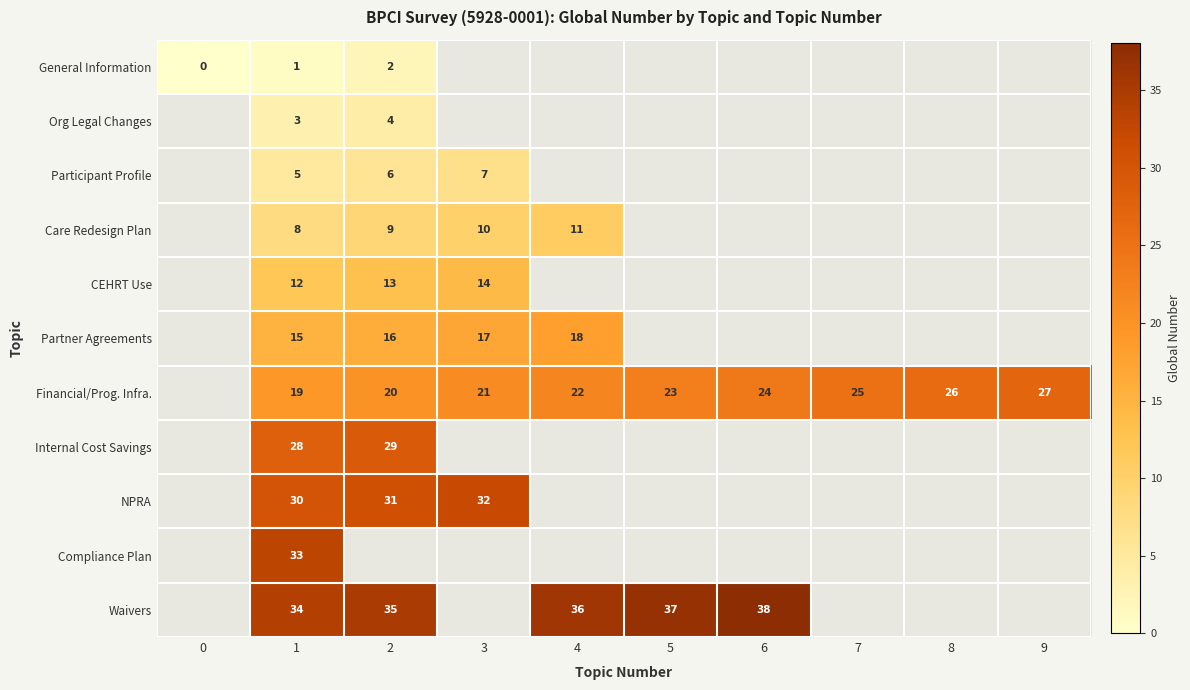

How many data points does each series have?

10